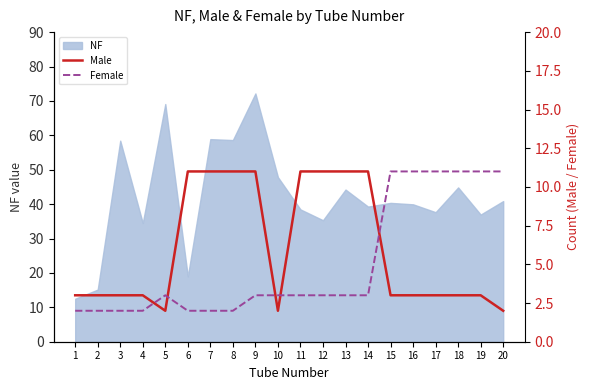

True or false: Male and Female intersect in this chart.

True